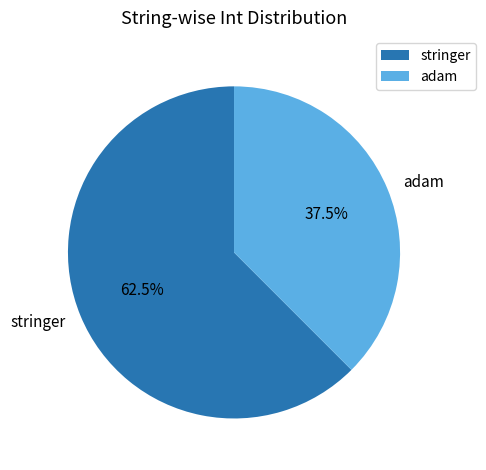

How many slices are in this pie chart?

2